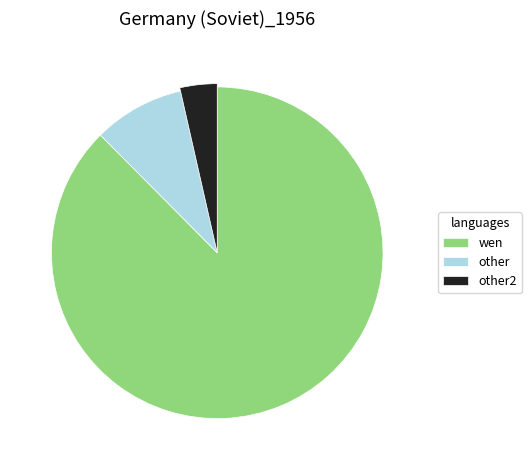

Is there a majority slice in this chart?

Yes